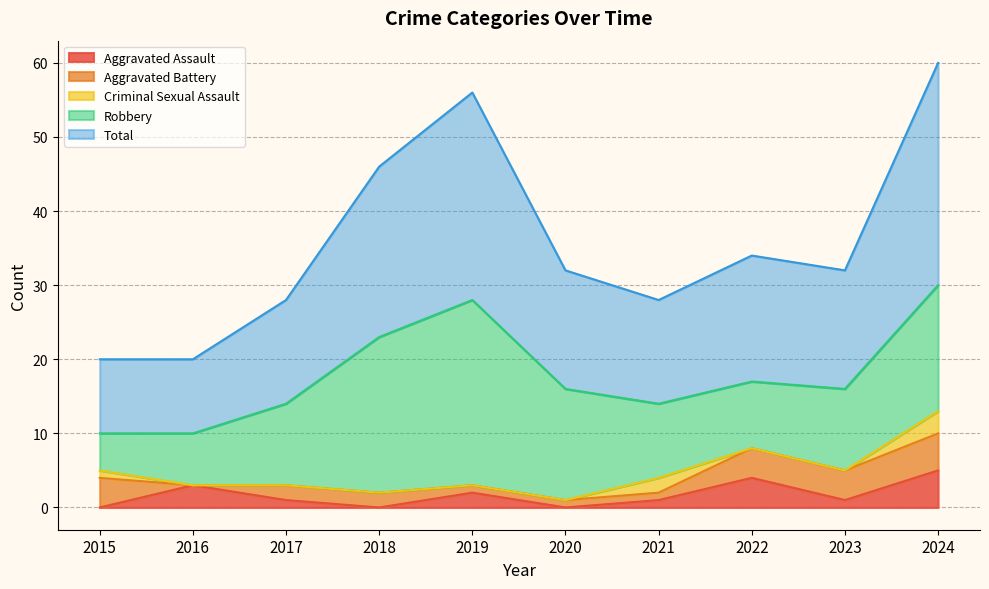

At which category does Aggravated Battery reach its first local valley?

2016